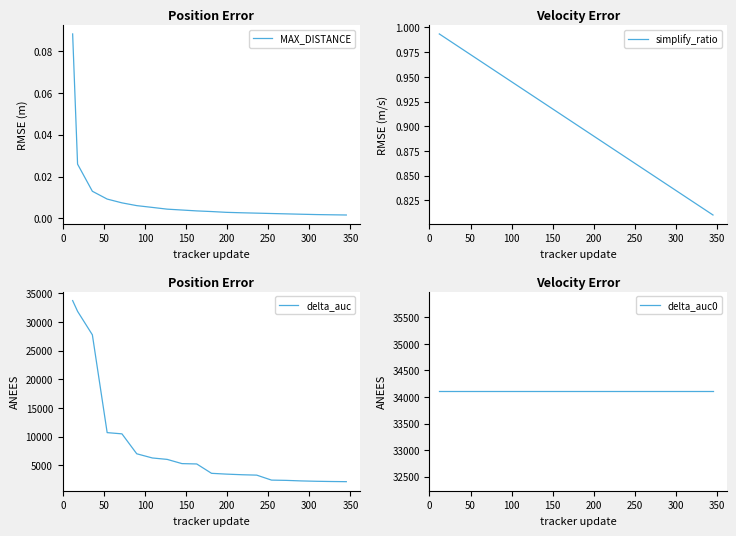

What is the lowest value of the delta_auc series?

2165.3